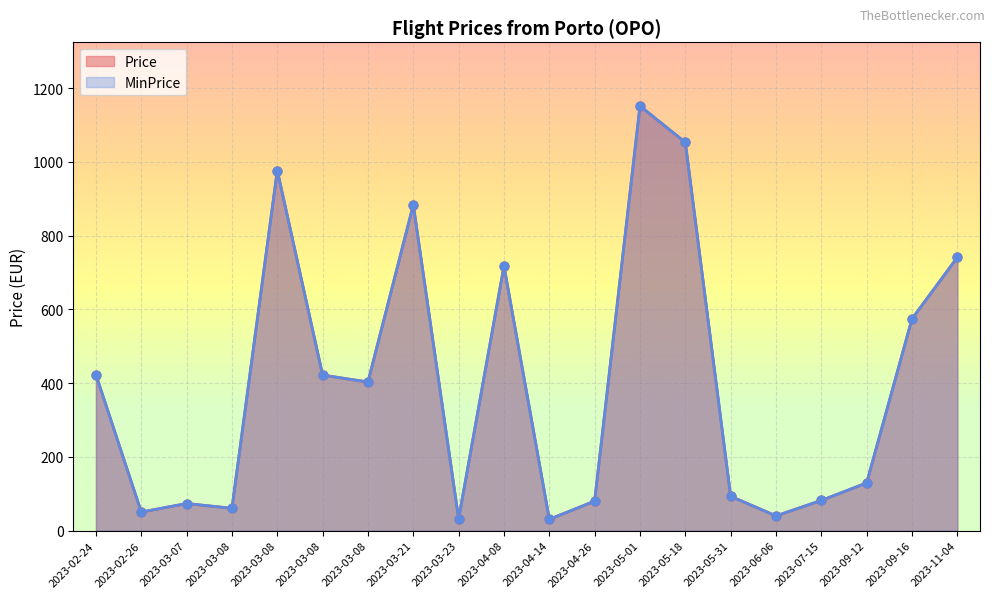

At which category is the sum across all series the highest?

2023-05-01